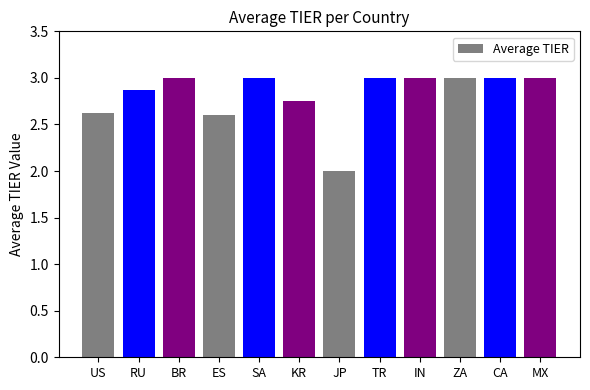

What is the sum of the values at US and KR?

5.4